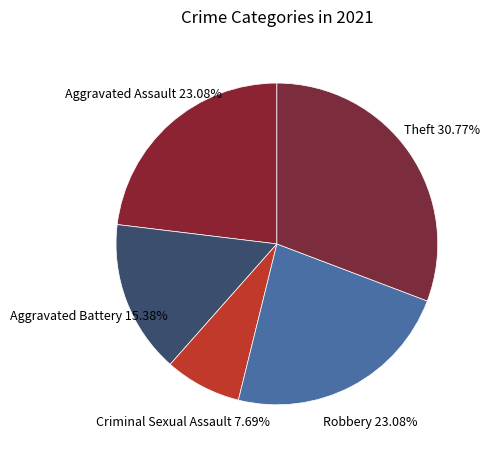

Between Criminal Sexual Assault and Robbery, which is larger?

Robbery